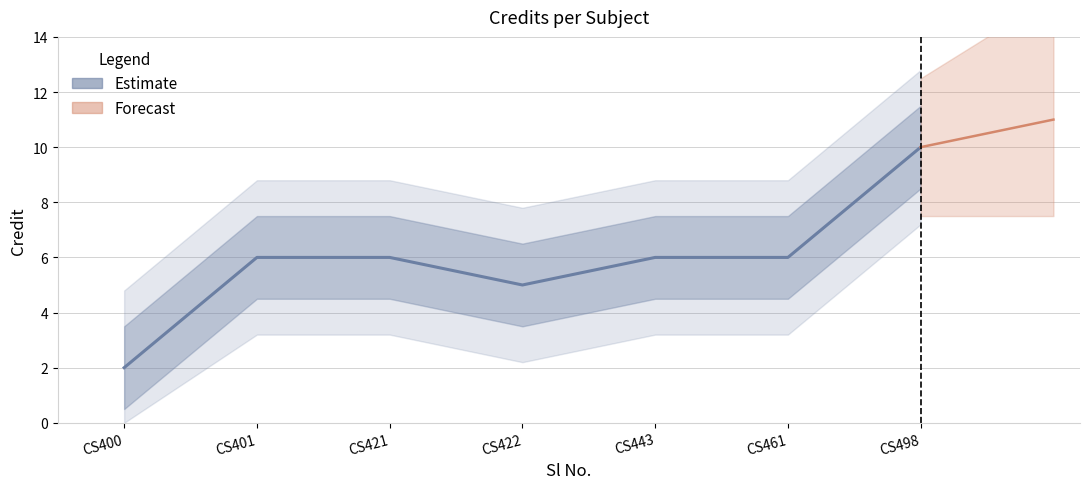

The chart shows a value of 3 at CS401. True or false?

False